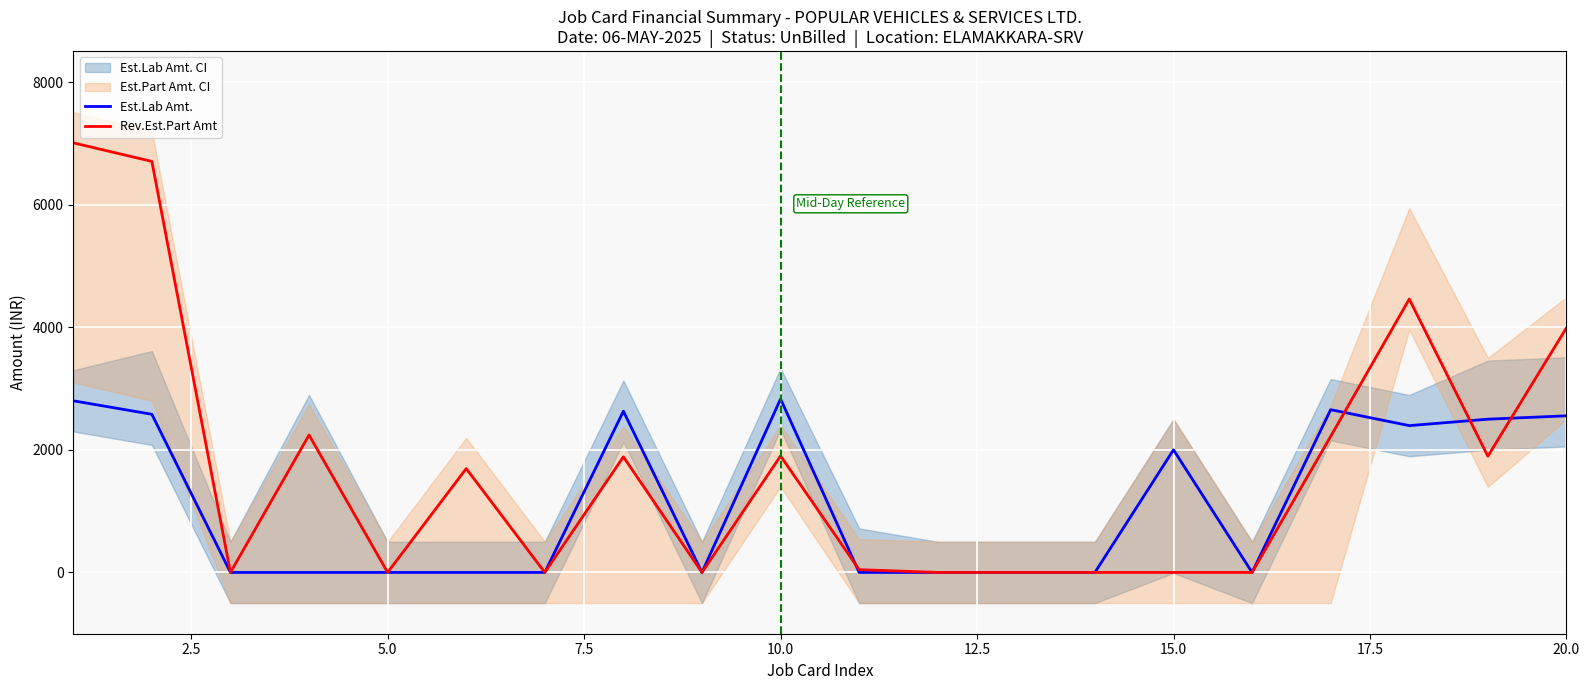

What is the highest value of the Rev.Est.Part Amt series?

7007.8